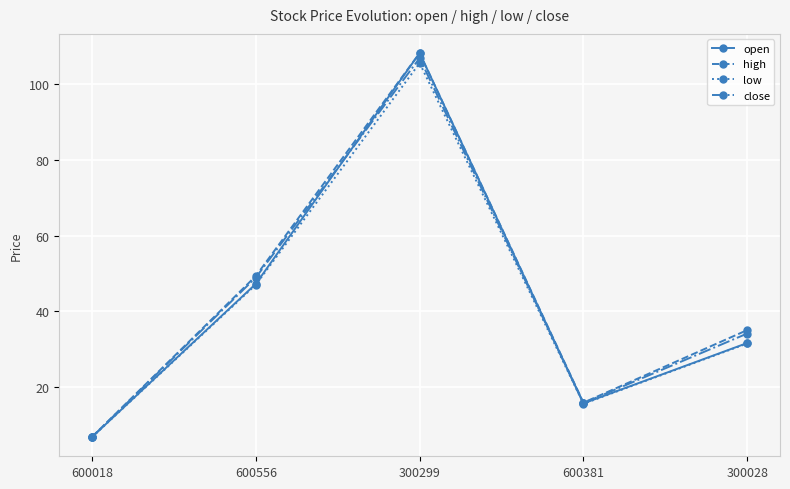

How many data points in close are less than 34?

2